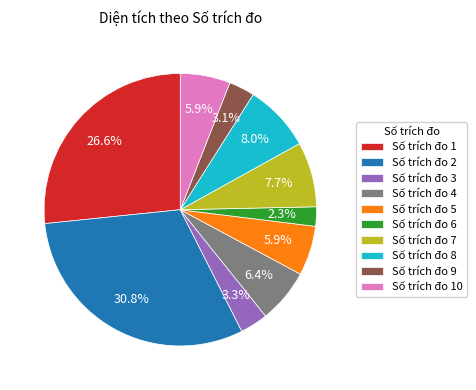

Is Số trích đo 4 the majority of the pie?

No